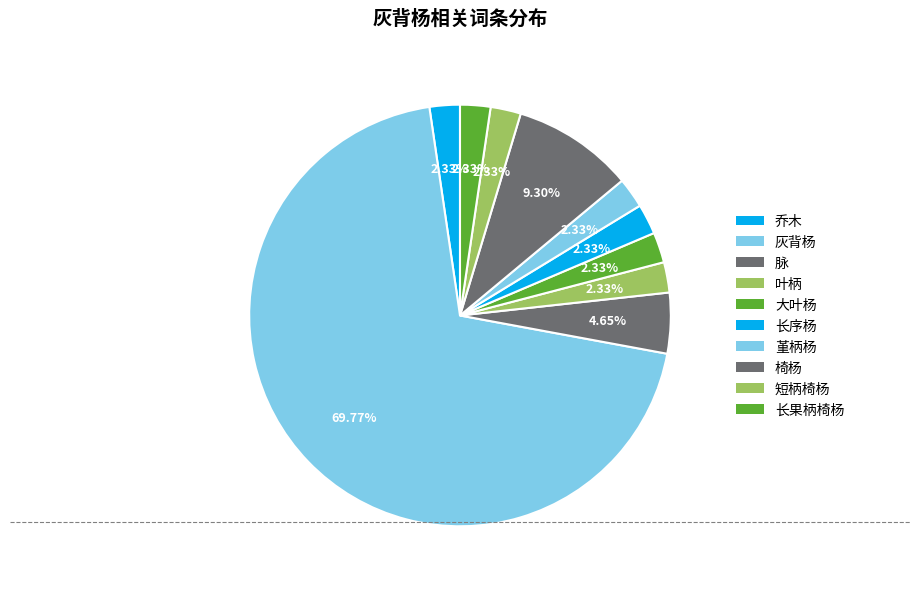

Which slice is the smallest?

乔木